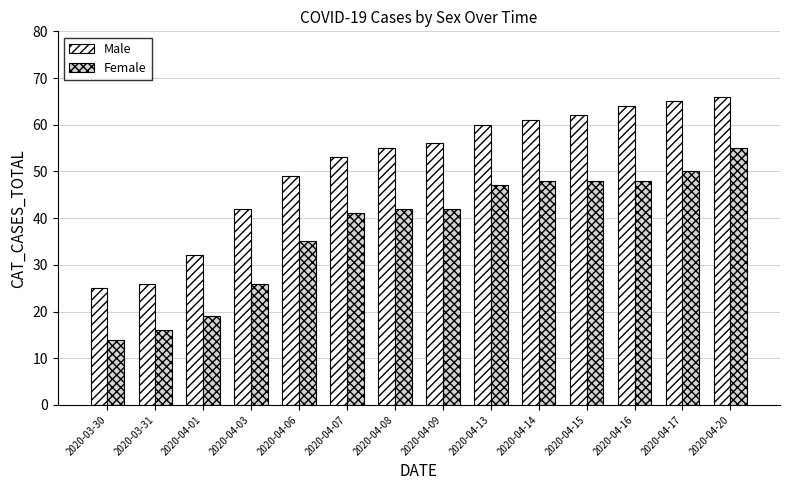

How many groups of bars are there?

14